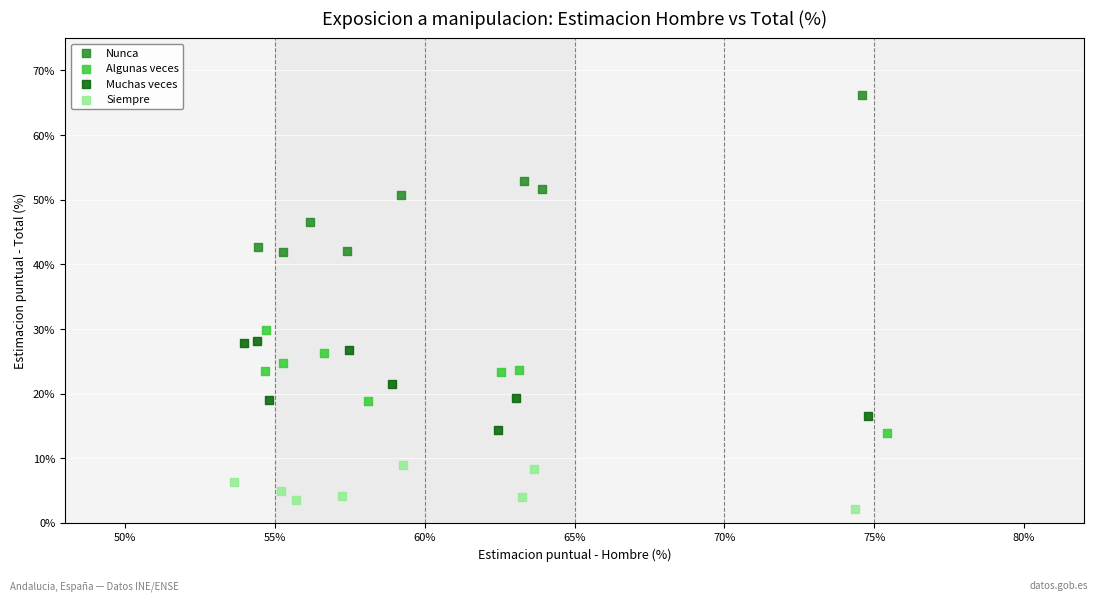

Which series has the widest spread of Y values?

Nunca